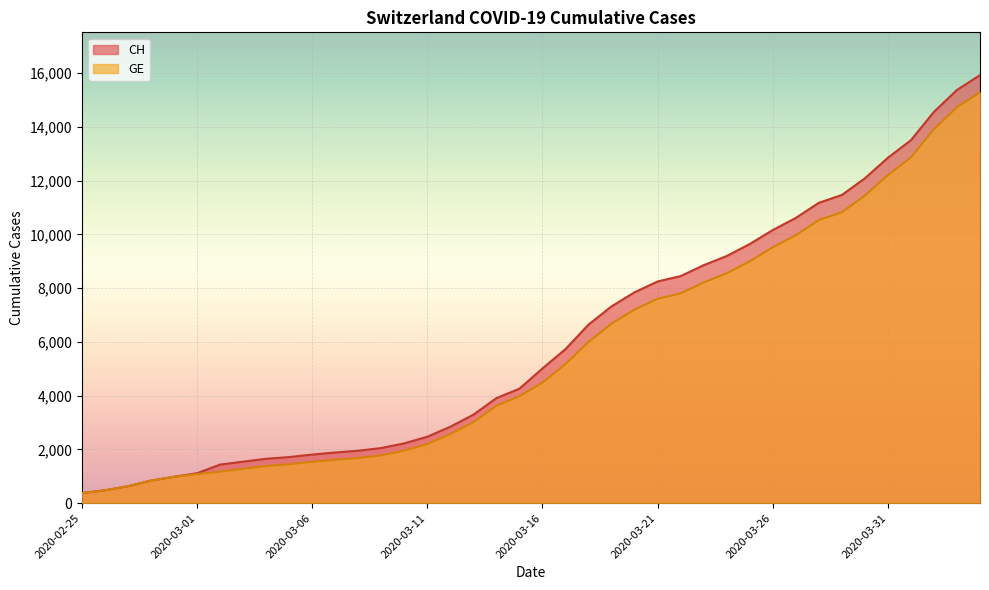

How many lines are shown in the chart?

2